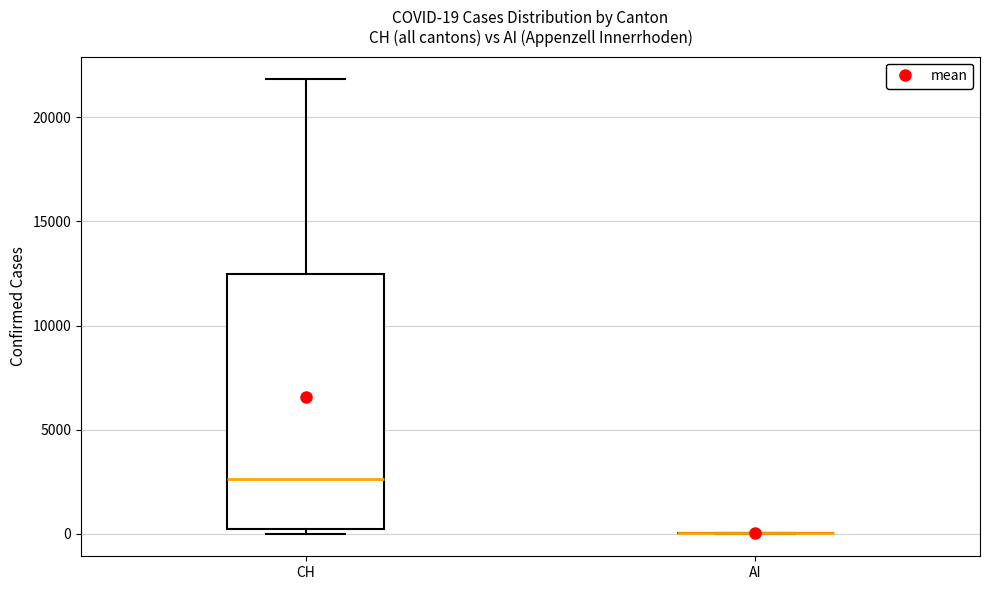

Comparing the boxes themselves (not the whiskers), which one is the tallest?

CH